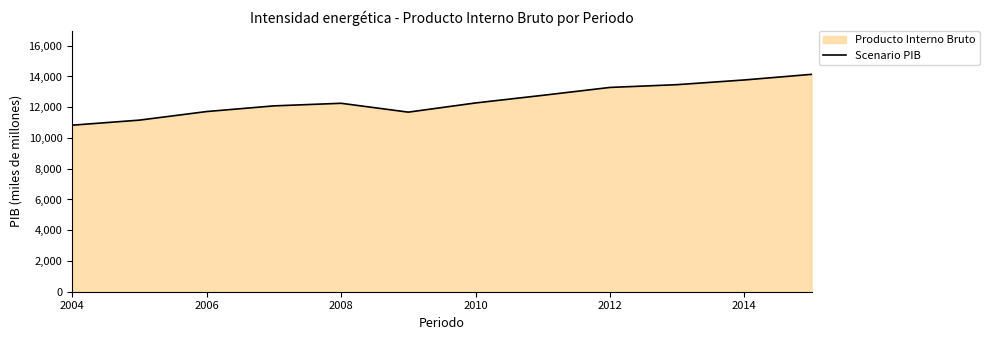

Reading left to right, extract all data points from this chart.

10832.0	11160.5	11718.7	12087.6	12256.9	11680.7	12277.7	12774.2	13287.5	13468.3	13774.0	14139.0